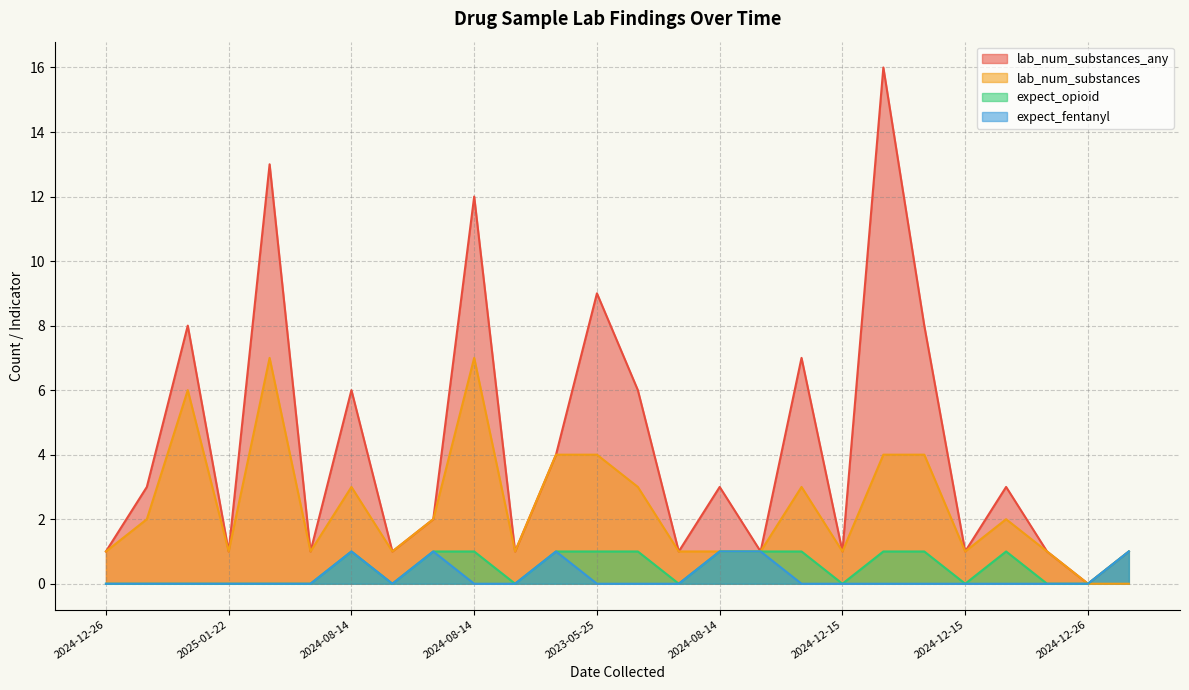

Reading left to right, extract all data points from this chart.

lab_num_substances_any: 1	3	8	1	13	1	6	1	2	12	1	4	9	6	1	3	1	7	1	16	8	1	3	1	0	1
lab_num_substances: 1	2	6	1	7	1	3	1	2	7	1	4	4	3	1	1	1	3	1	4	4	1	2	1	0	0
expect_opioid: 0	0	0	0	0	0	1	0	1	1	0	1	1	1	0	1	1	1	0	1	1	0	1	0	0	1
expect_fentanyl: 0	0	0	0	0	0	1	0	1	0	0	1	0	0	0	1	1	0	0	0	0	0	0	0	0	1